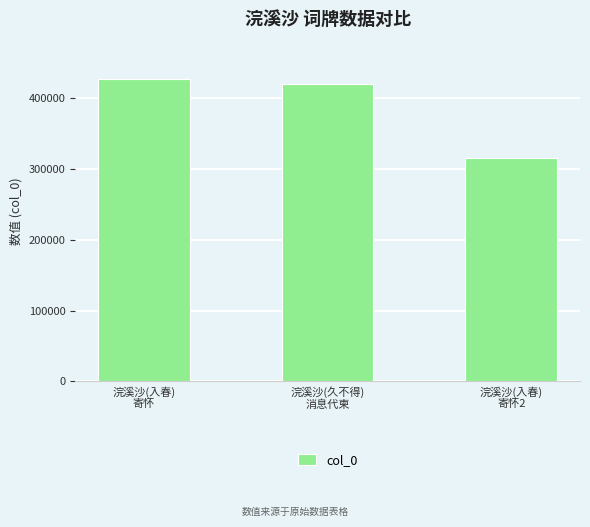

Where does the data first go above 419548?

浣溪沙(入春)
寄怀